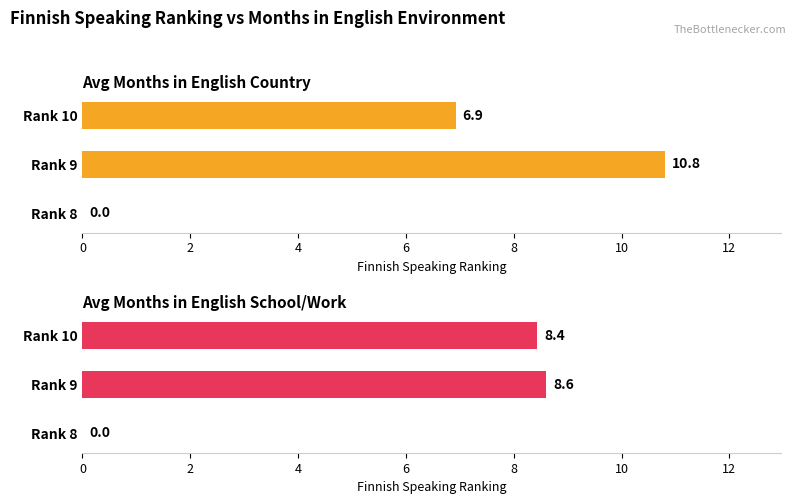

What is the greatest value displayed?

10.8